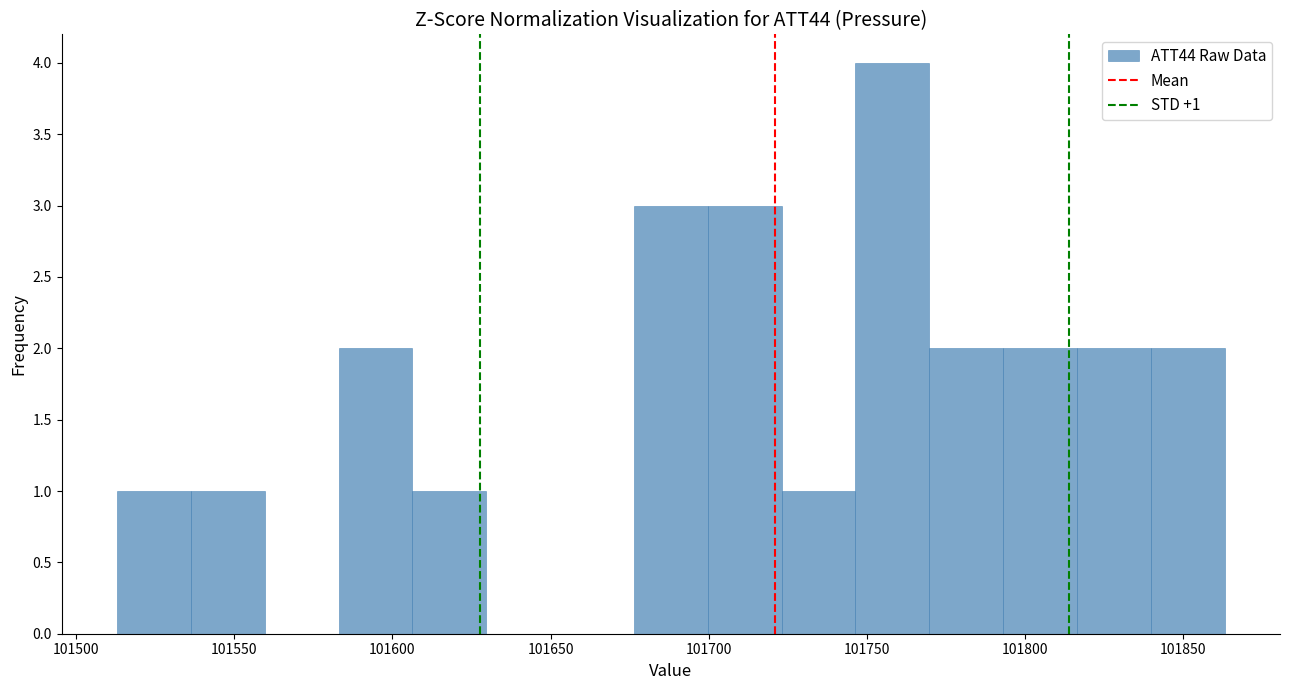

Over which range of the x-axis is the bar tallest?

101745 to 101770